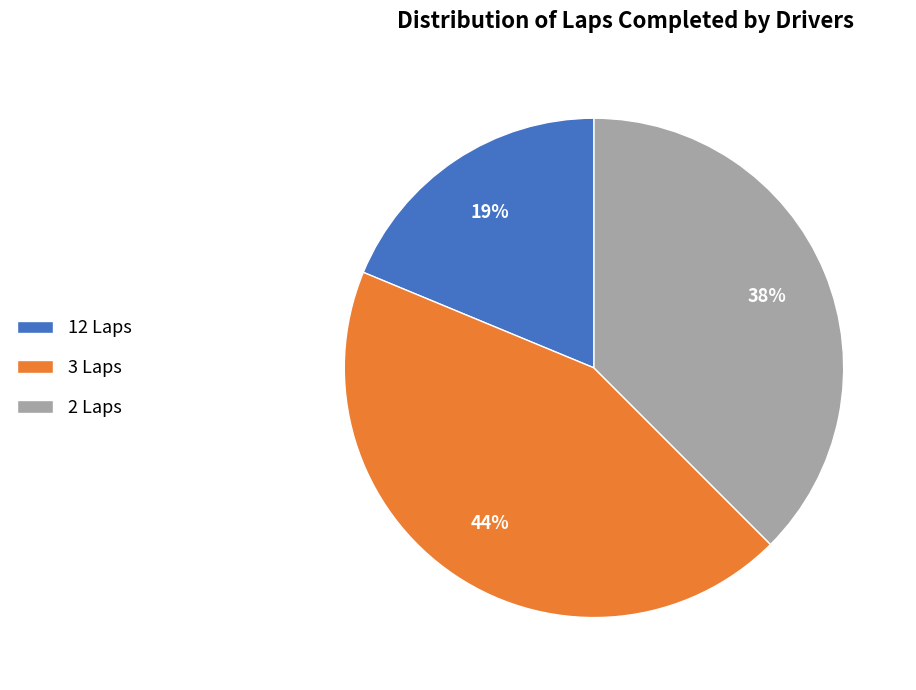

Do 3 Laps and 12 Laps together represent more than half of the pie?

Yes